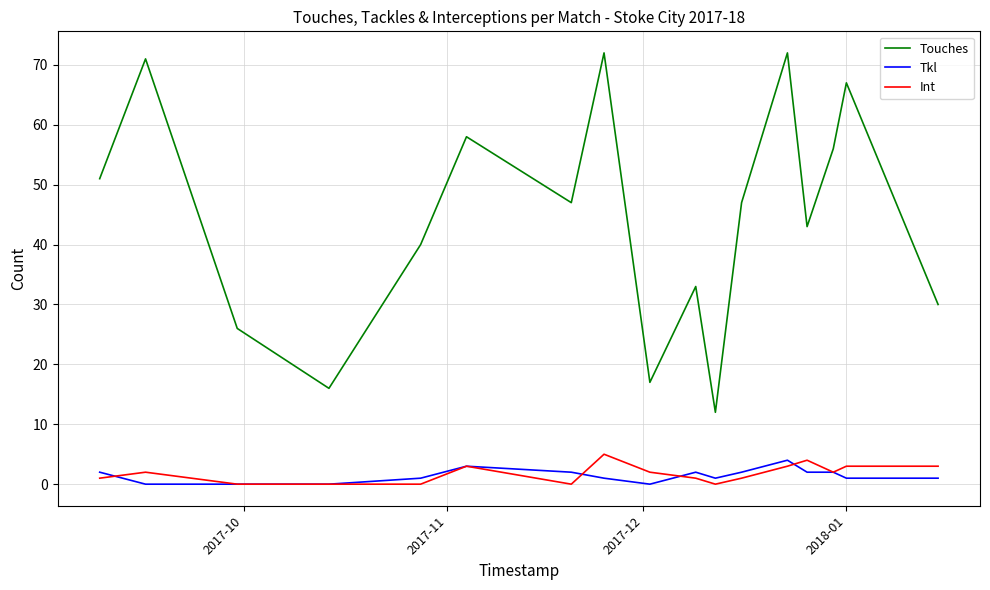

How many distinct data groups are displayed?

3